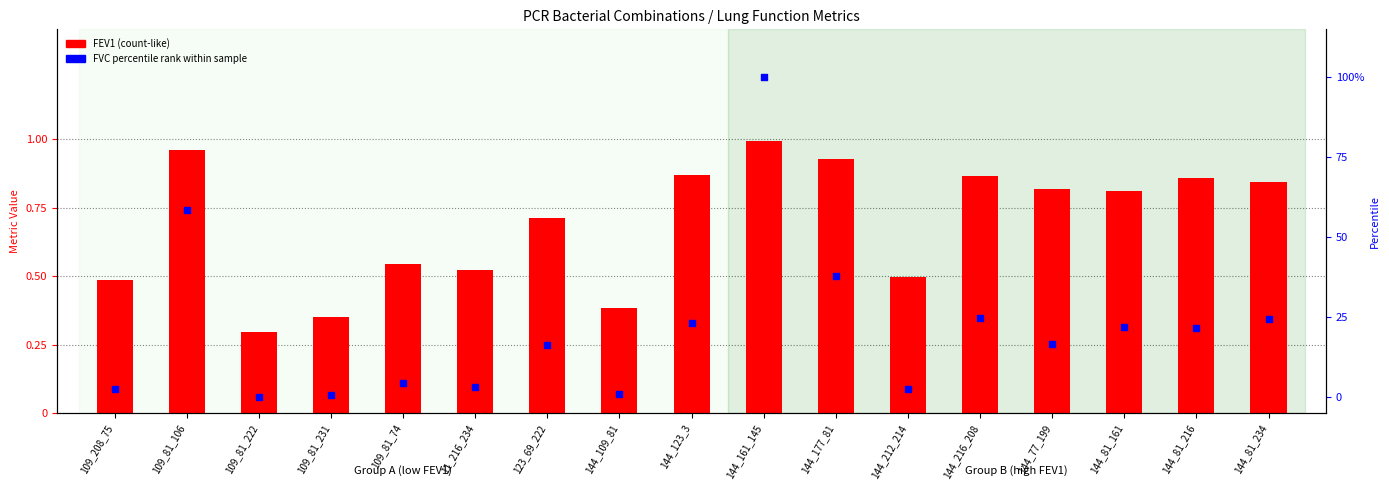

At how many categories does at least one series exceed 69?

1